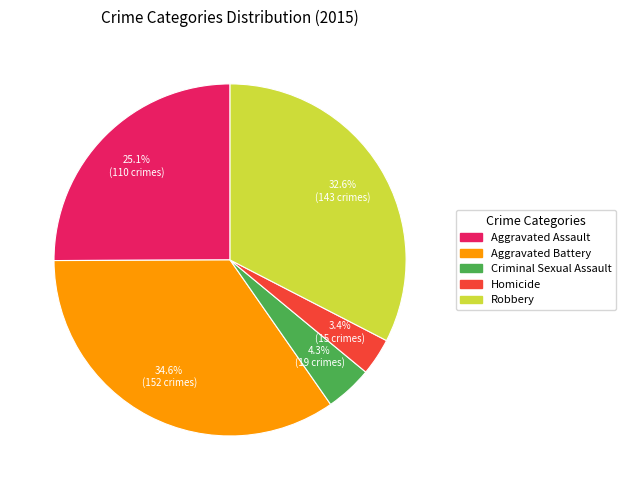

Do Aggravated Assault and Robbery together represent more than half of the pie?

Yes